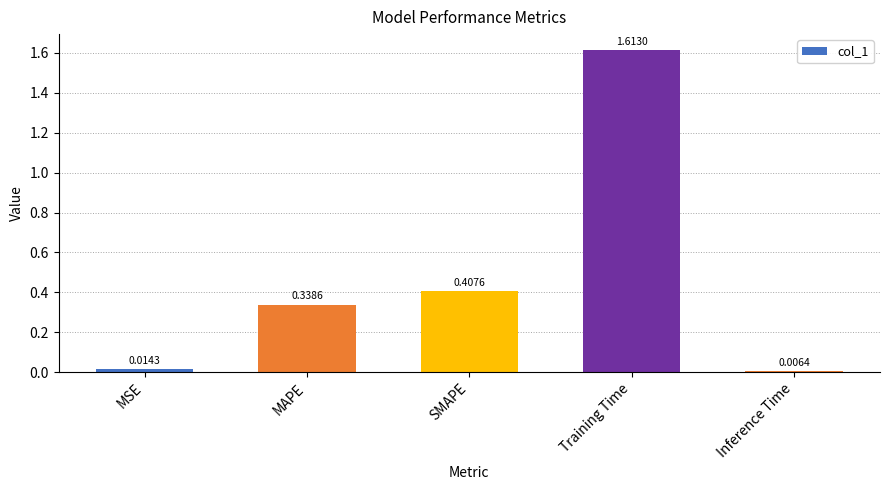

What is the average value?

0.5